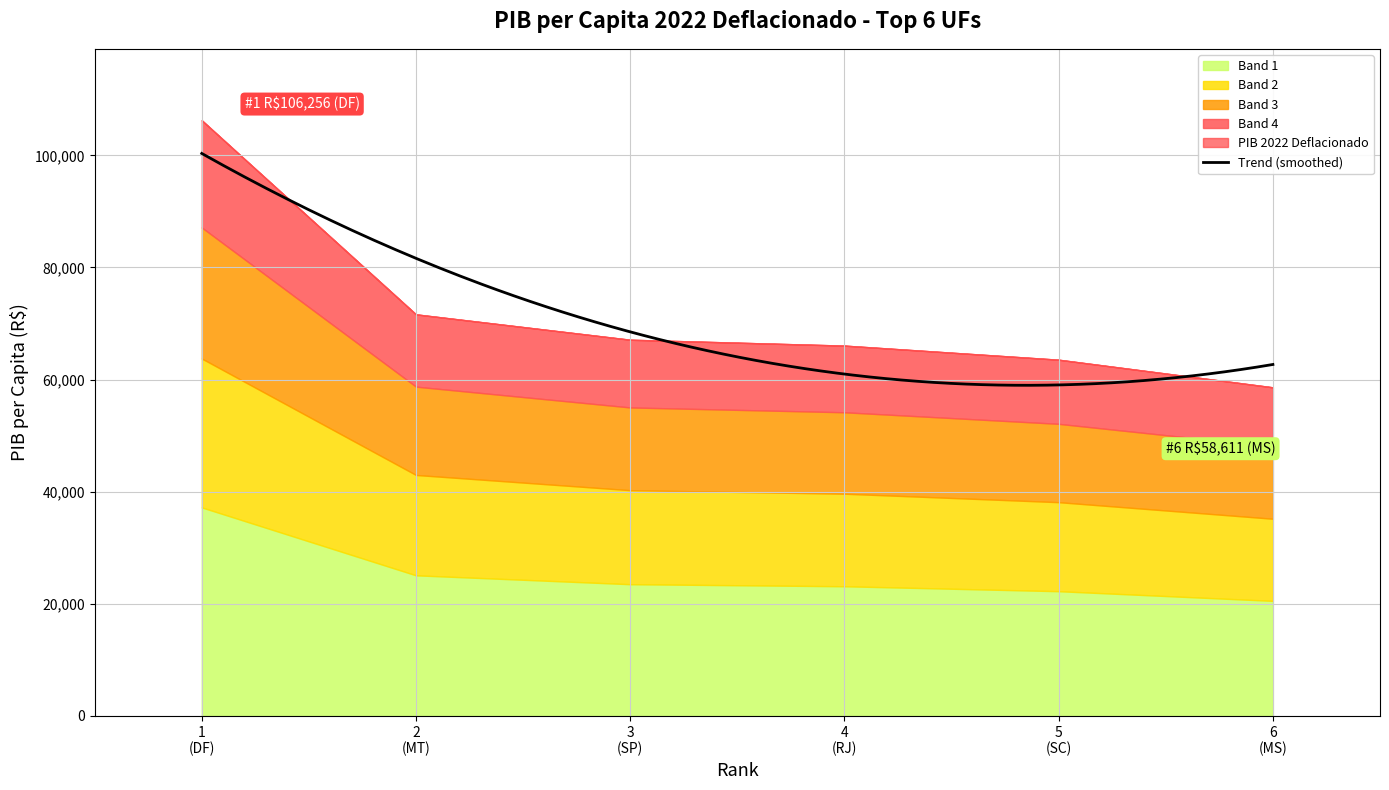

Read the value at RJ.

66053.3